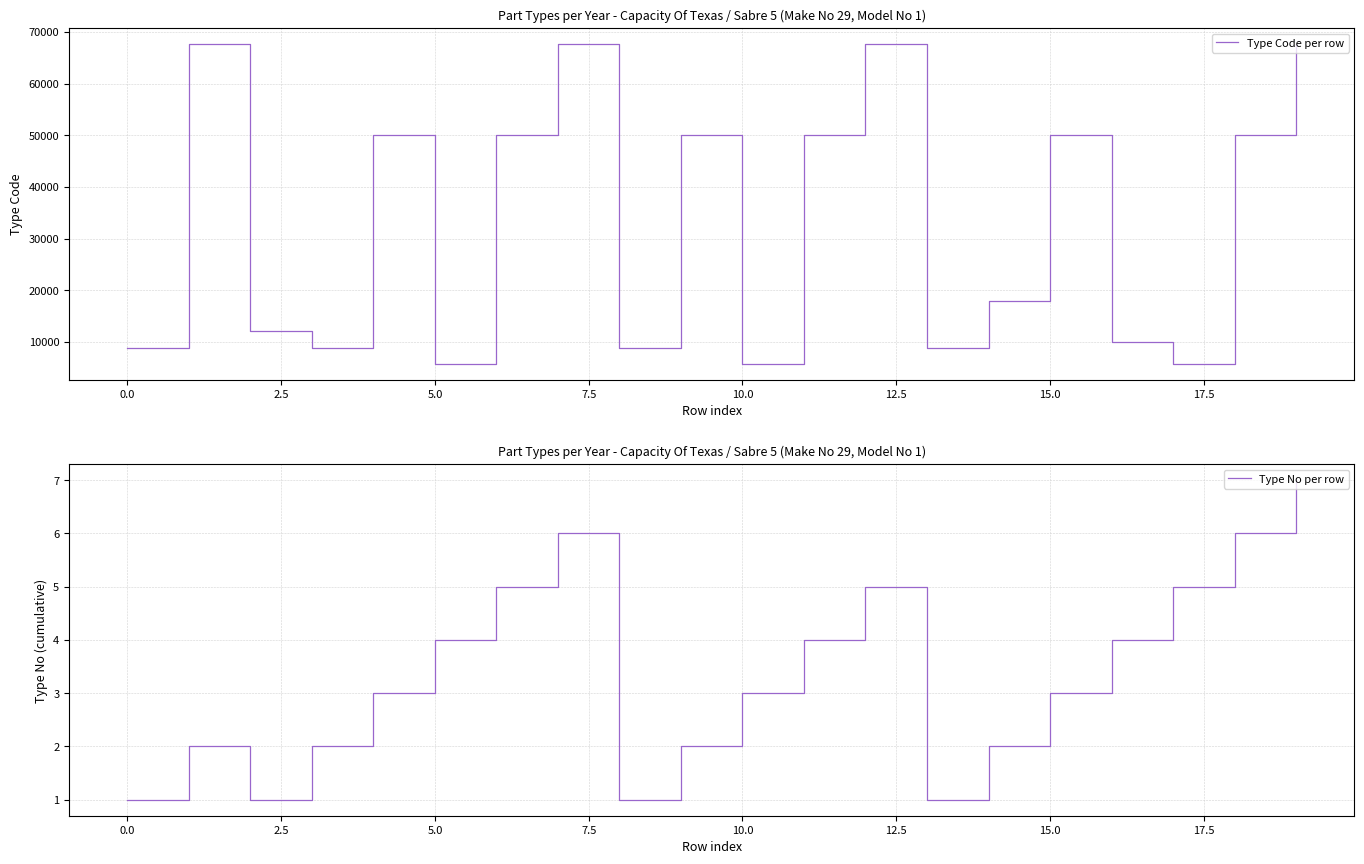

Between 10 and 11, which is larger?

11